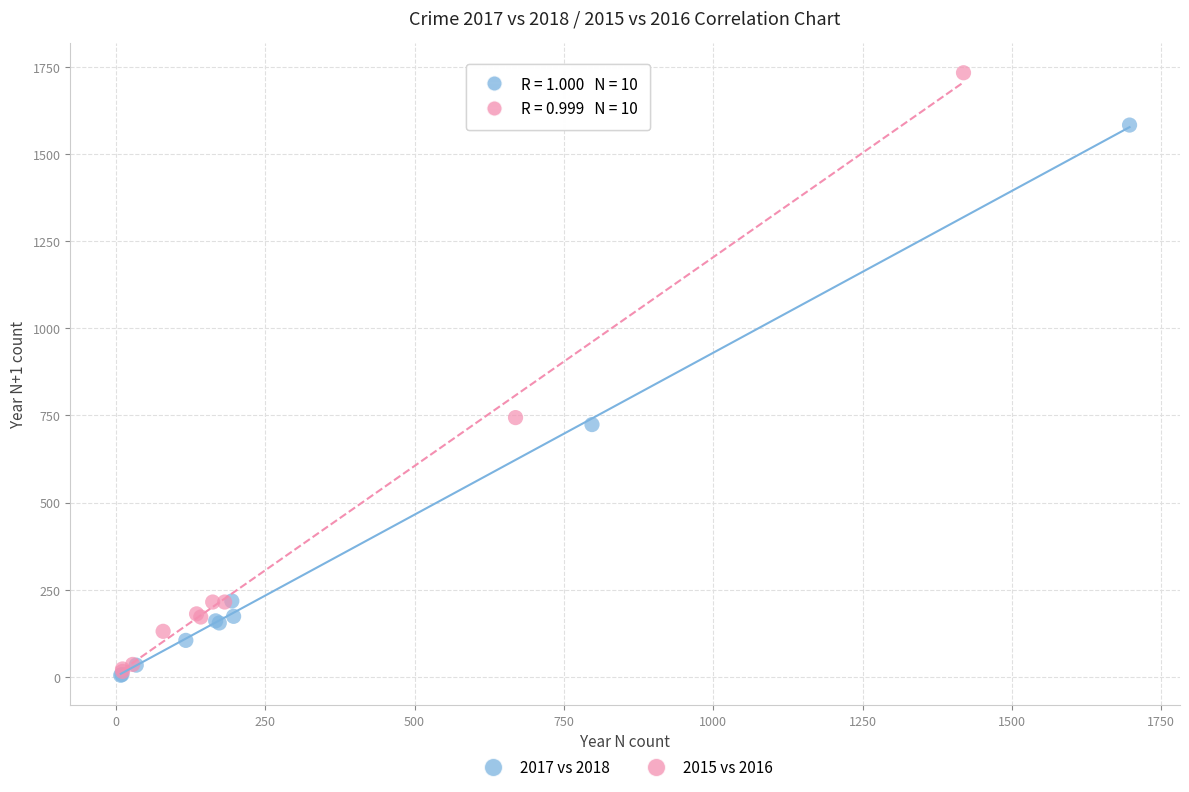

Which series contains the highest Y value?

2015 vs 2016